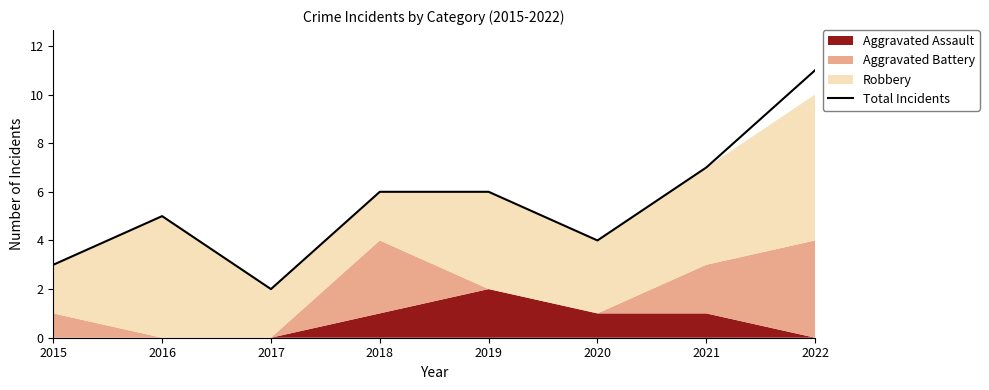

Count the values in the range 4 to 7.

5